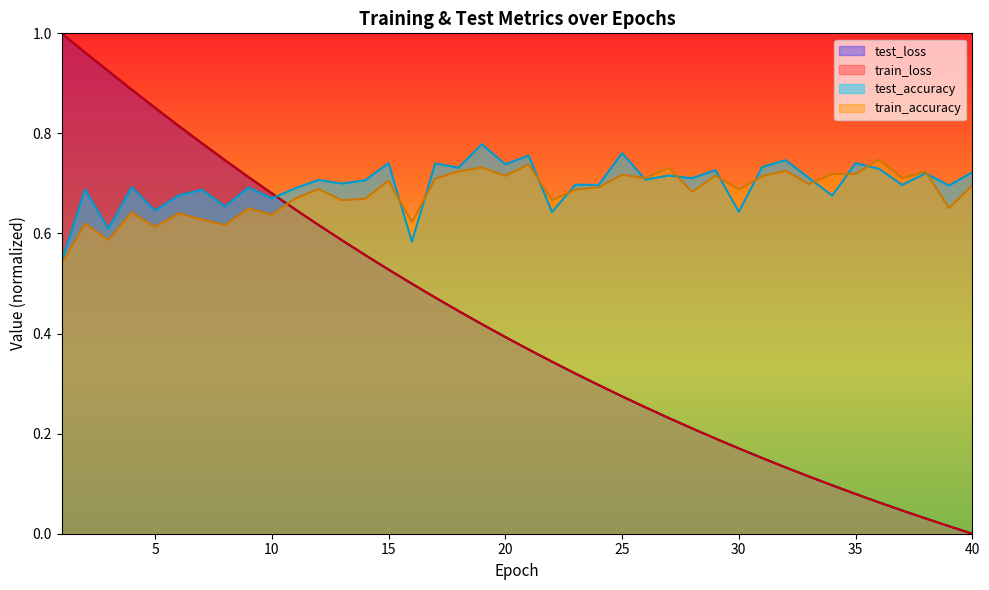

What is the greatest value displayed?

1.0